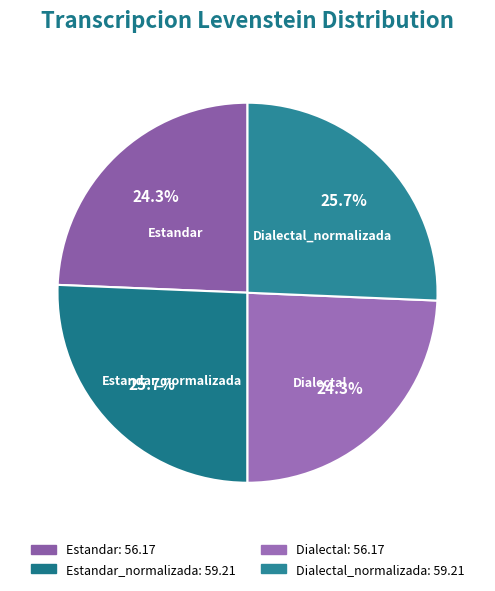

Count the number of slices in the pie.

4